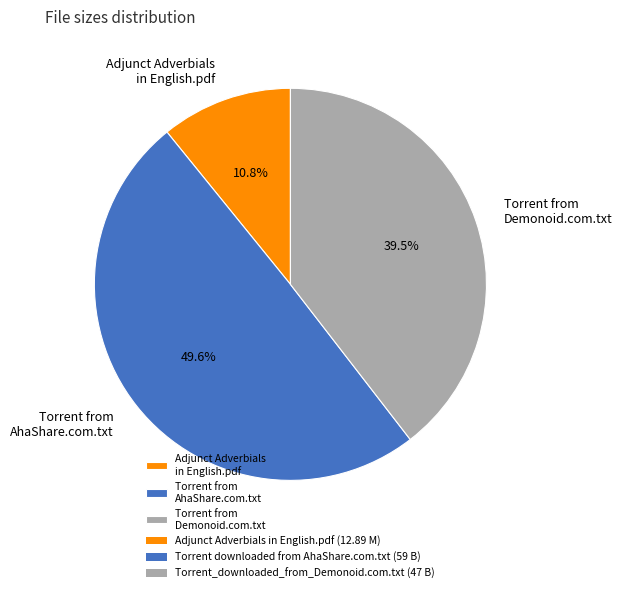

To the nearest percent, what is the average slice percentage?

33%